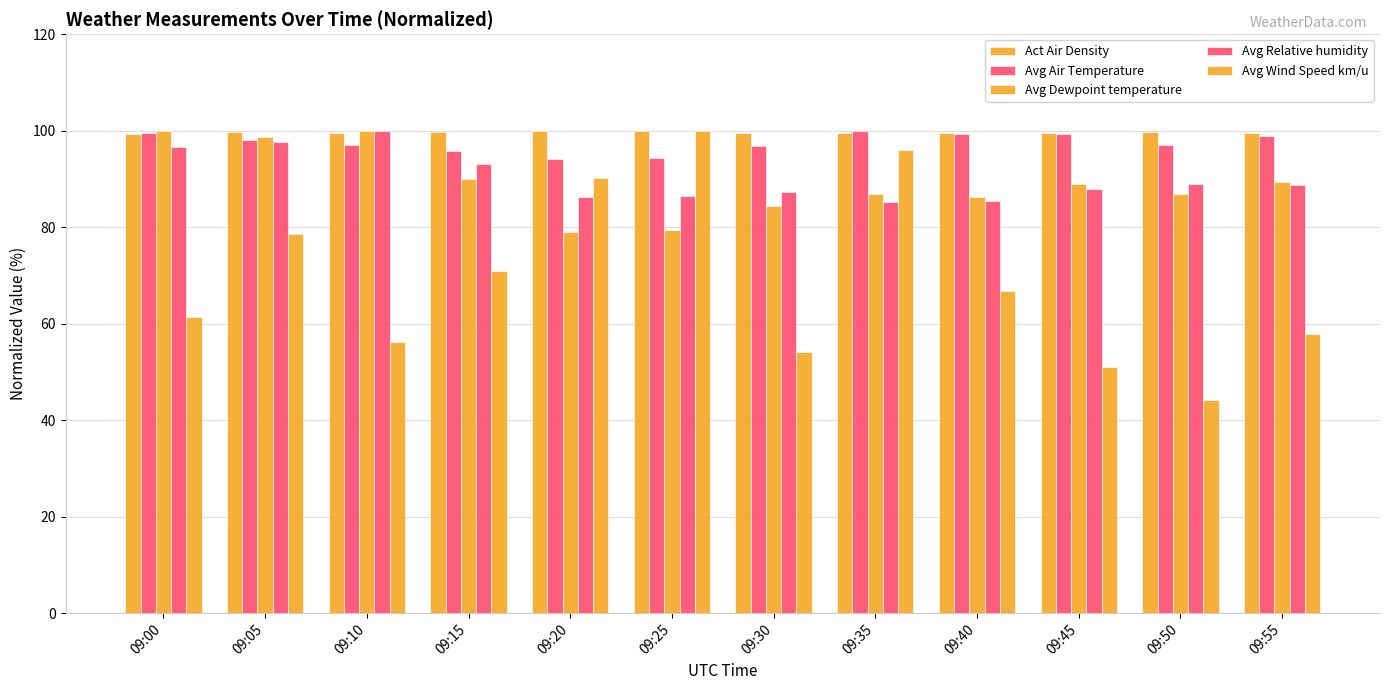

At which label does Avg Air Temperature first exceed 98?

09:00